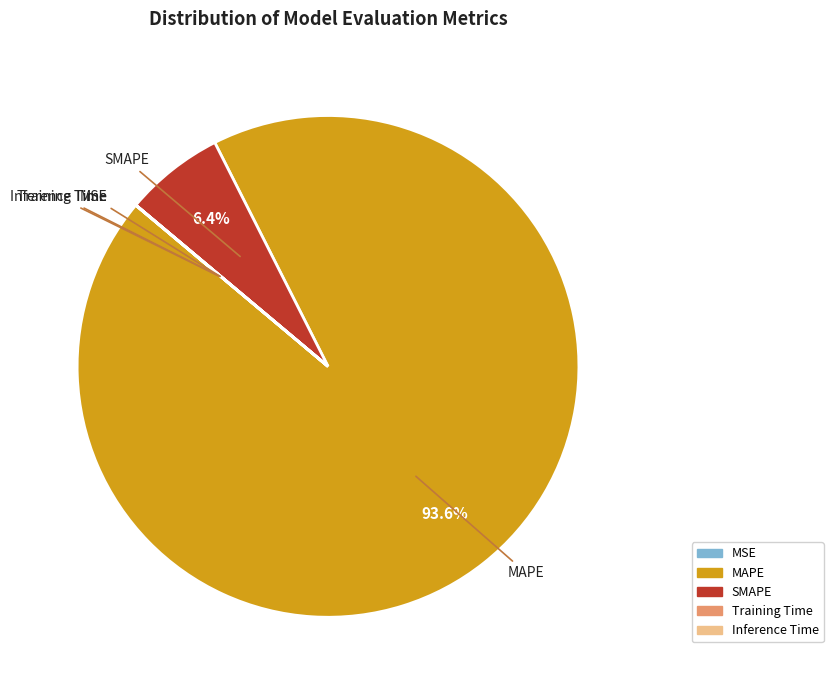

Is the sum of MAPE and SMAPE greater than half?

Yes